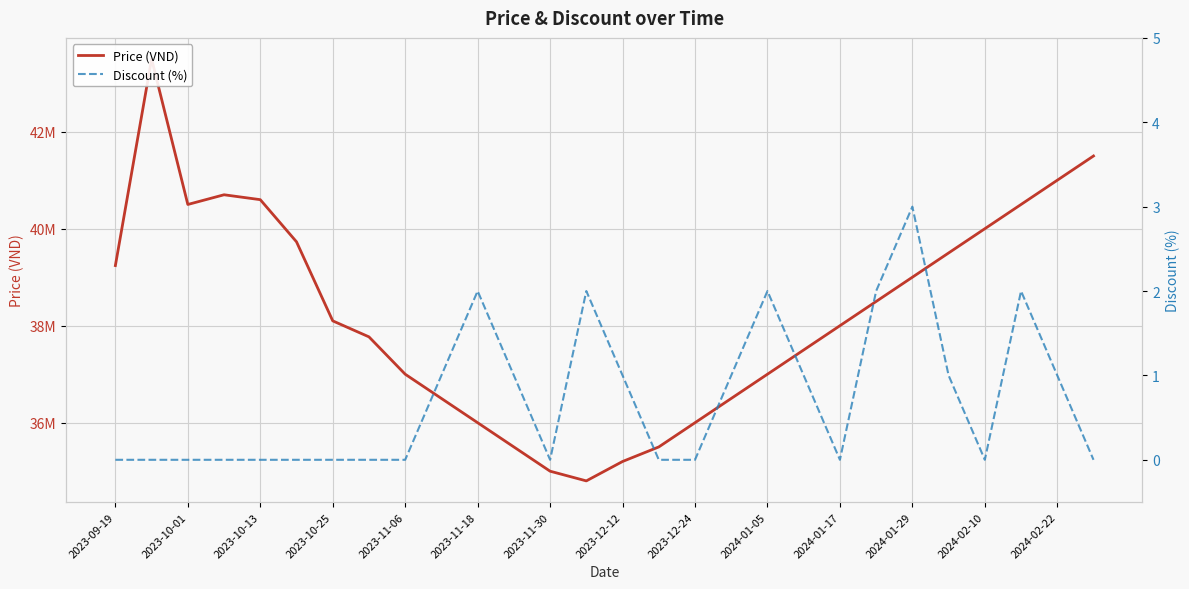

What is the difference between the maximum and minimum values in the Discount (%) series?

3